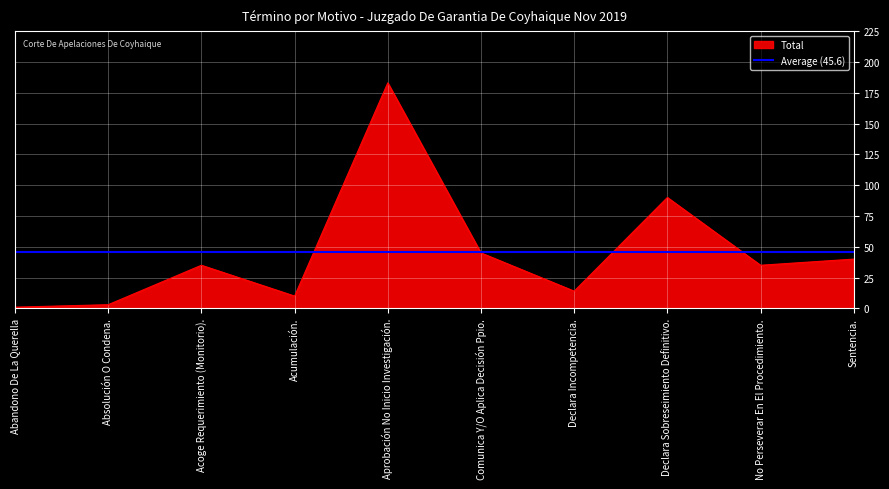

What is the value of the 8th point from the left?

90